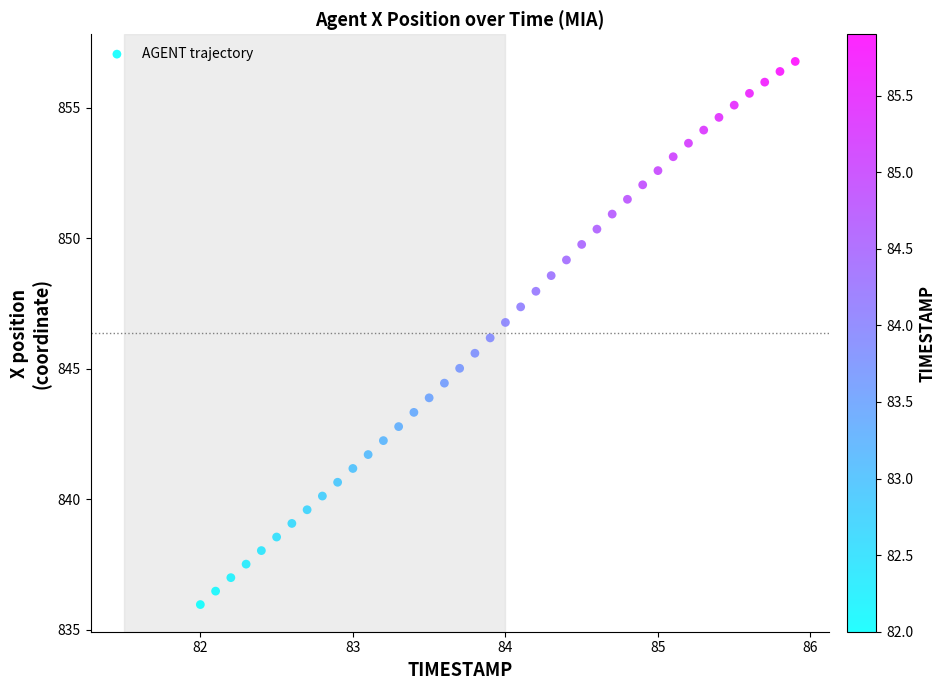

What is the range of X values (max minus min)?

3.9